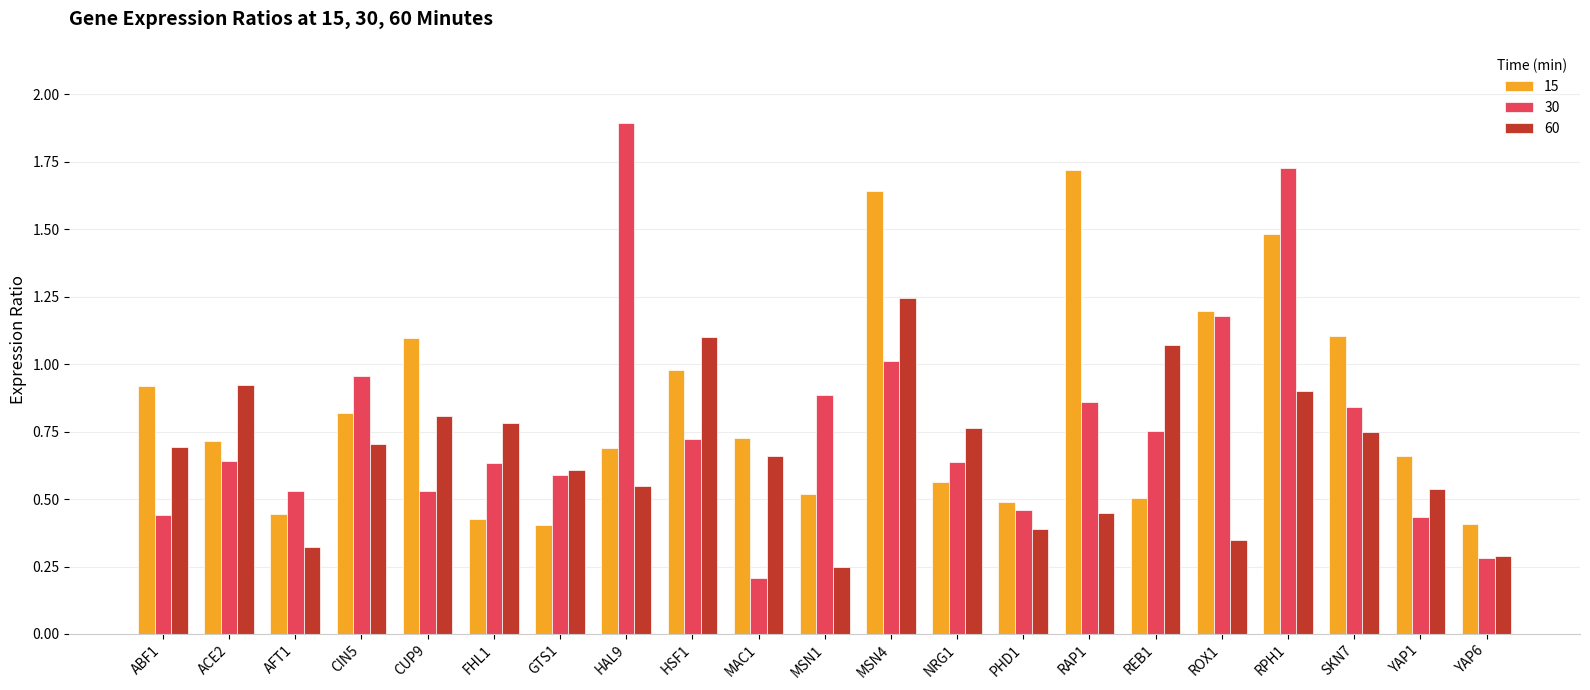

Count the number of data series in this chart.

3